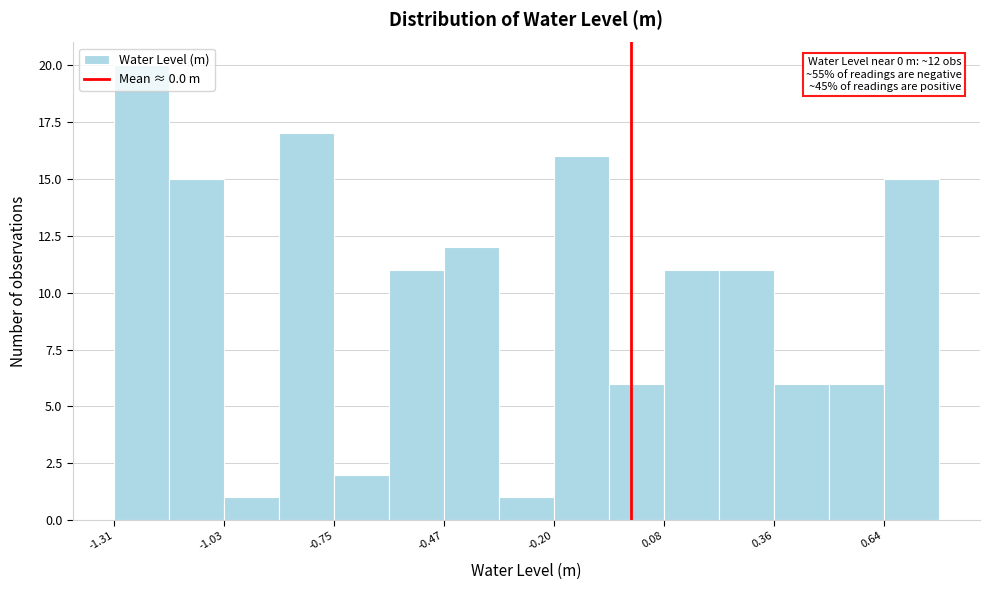

Around what value on the x-axis is the tallest bar? Give the approximate position of its centre, as read against the axis.

-1.25